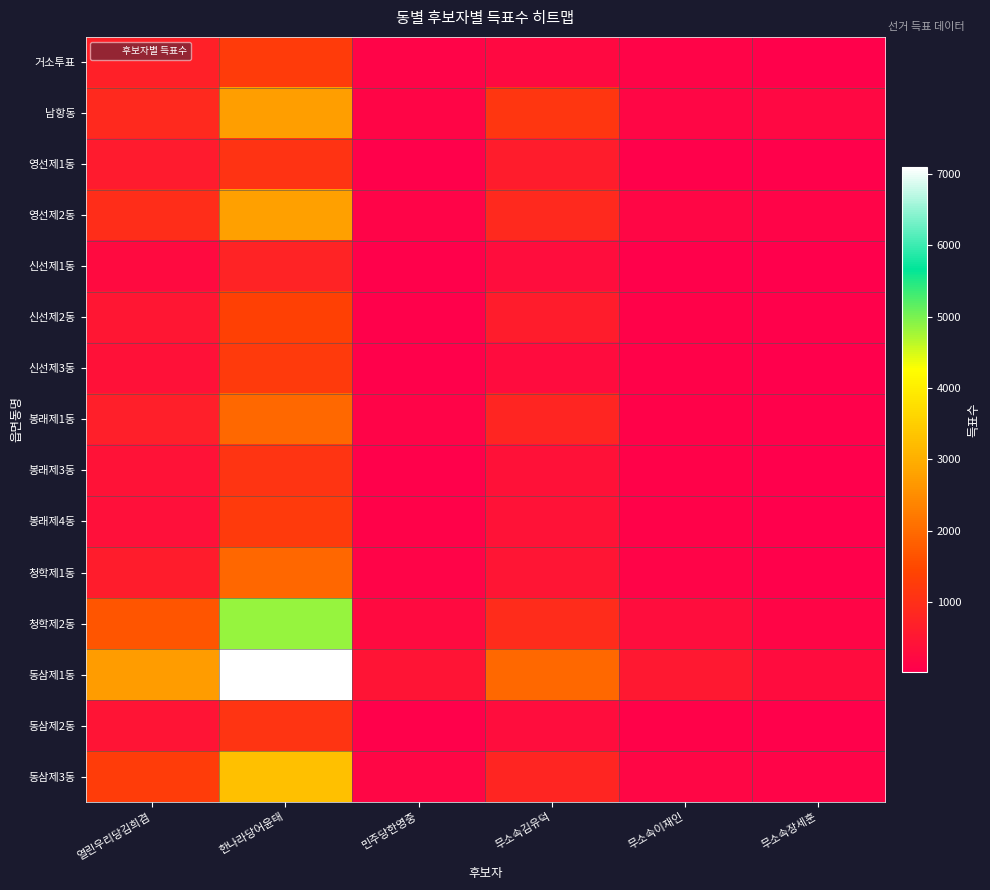

Which series has the largest range (max minus min)?

동삼제1동